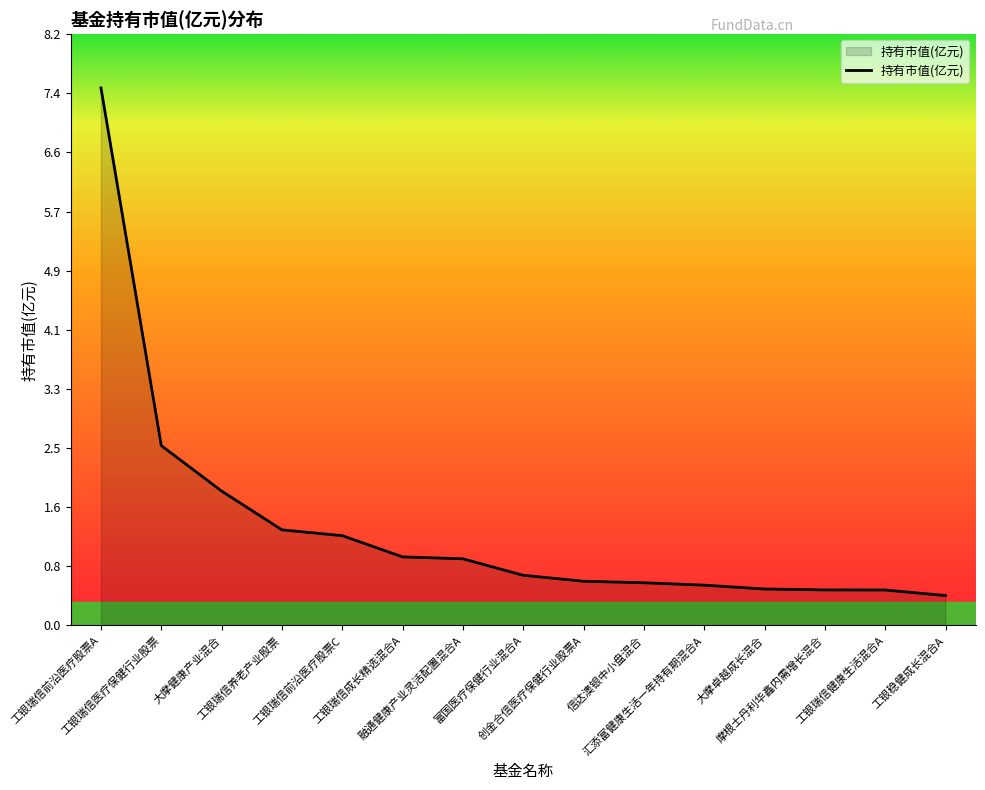

What is the maximum value shown in the chart?

7.5